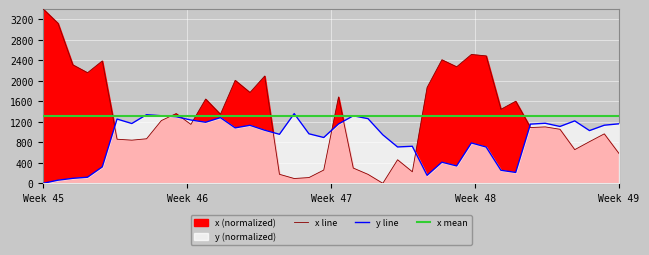

In x, how many points are higher than both neighbors (excluding endpoints)?

12